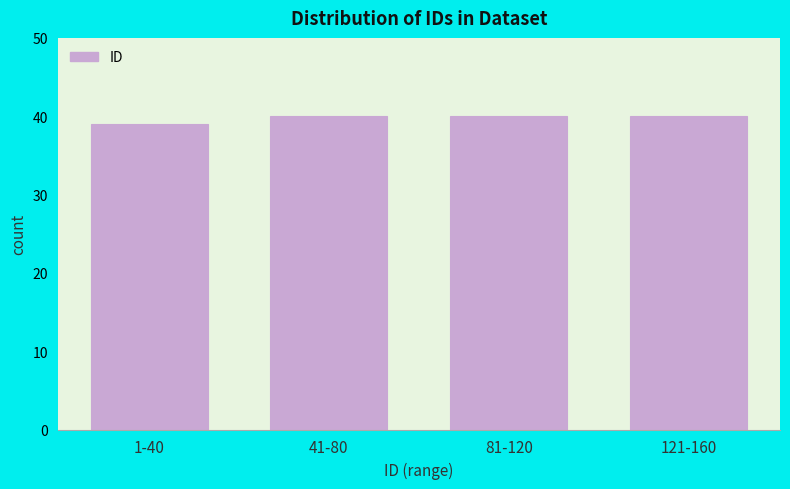

Reading right to left, extract all data points from this chart.

121-160=40	81-120=40	41-80=40	1-40=39